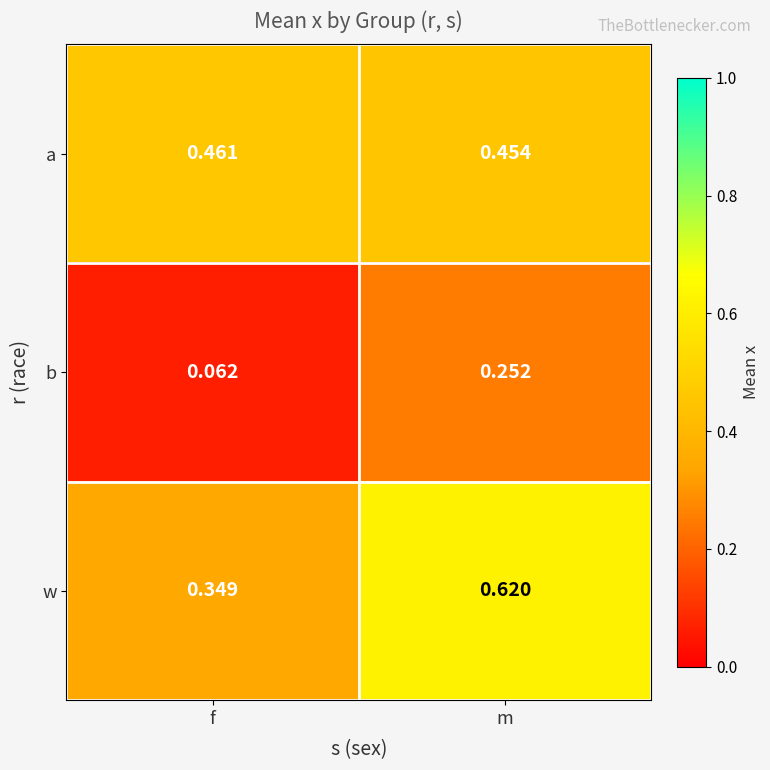

Which category has the lowest value in the a series?

m